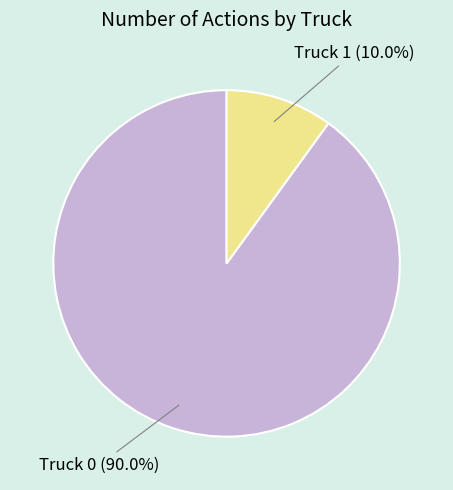

Which slice is the largest?

Truck 0